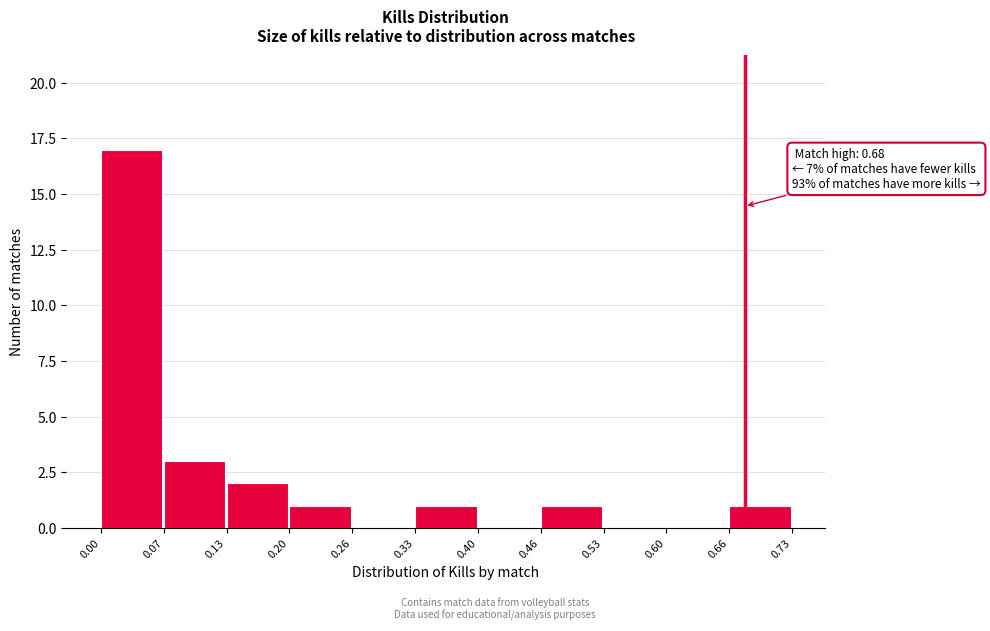

Which range on the x-axis has the tallest bar?

0.00 to 0.07